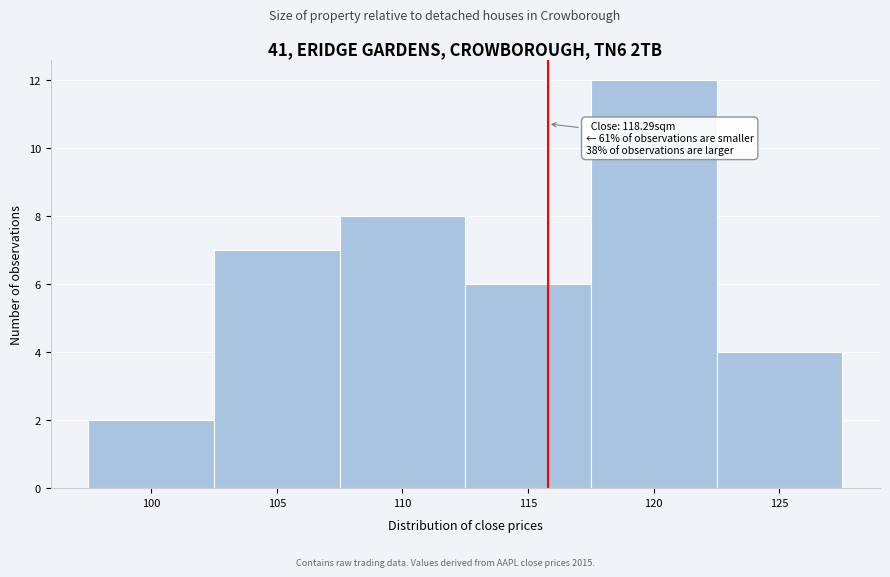

Reading left to right, what are all the values shown in this chart?

2	7	8	6	12	4